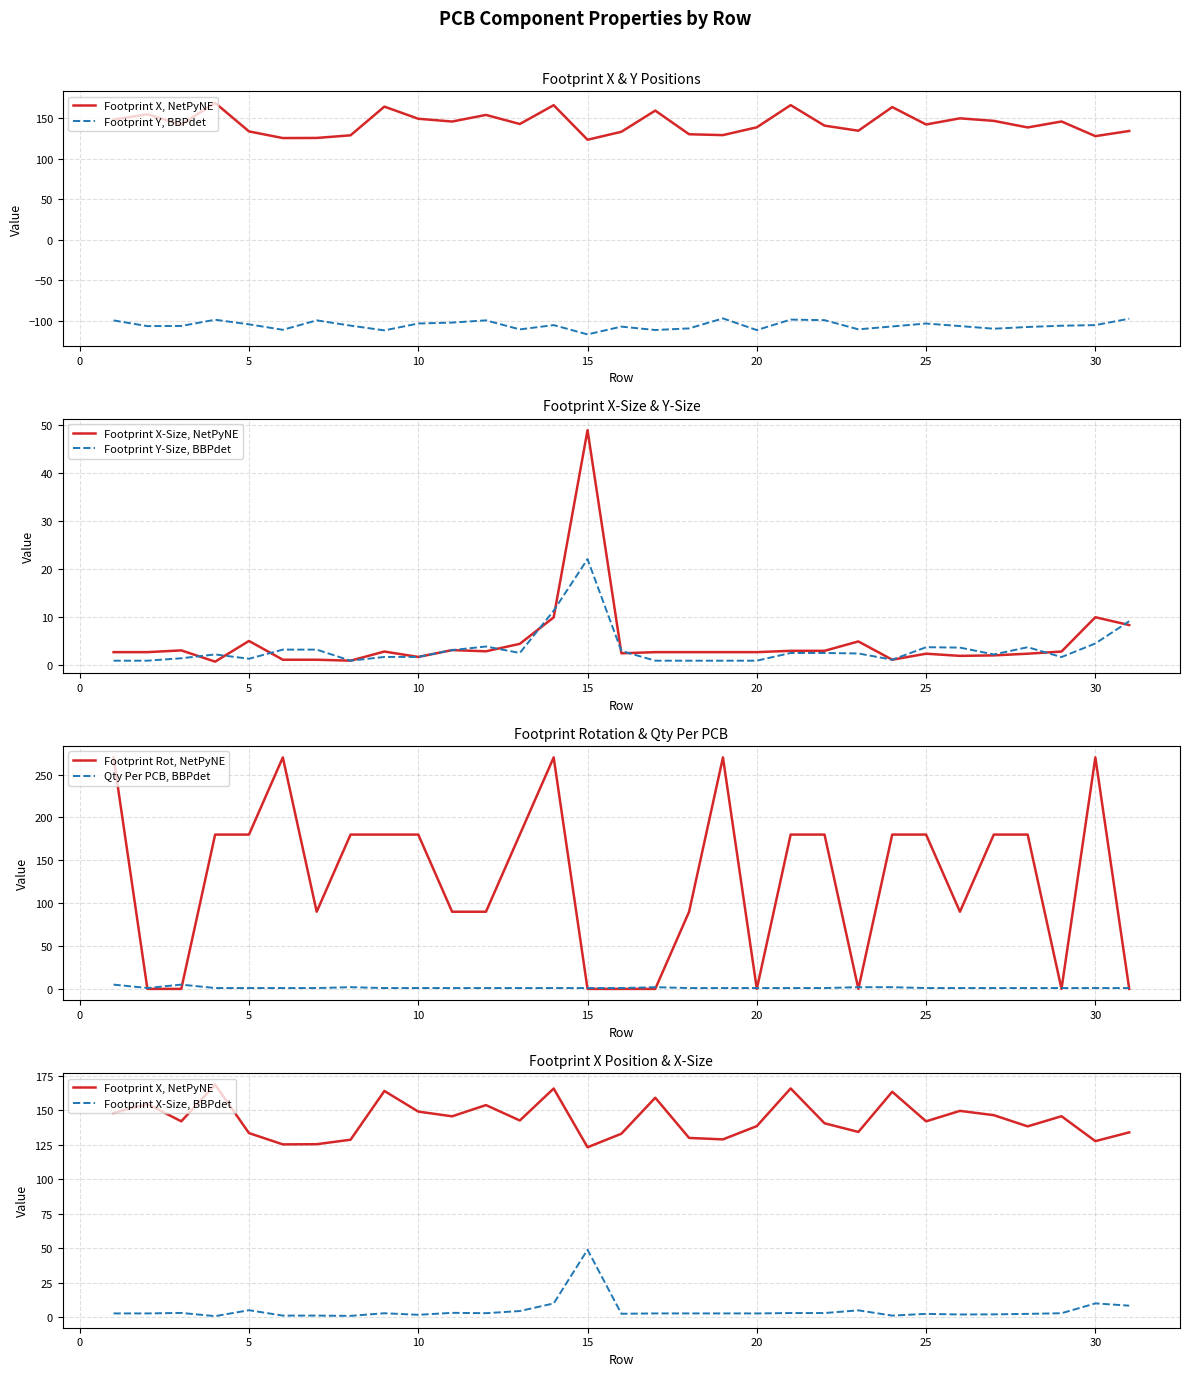

How many values in Footprint Rot are above zero?

22